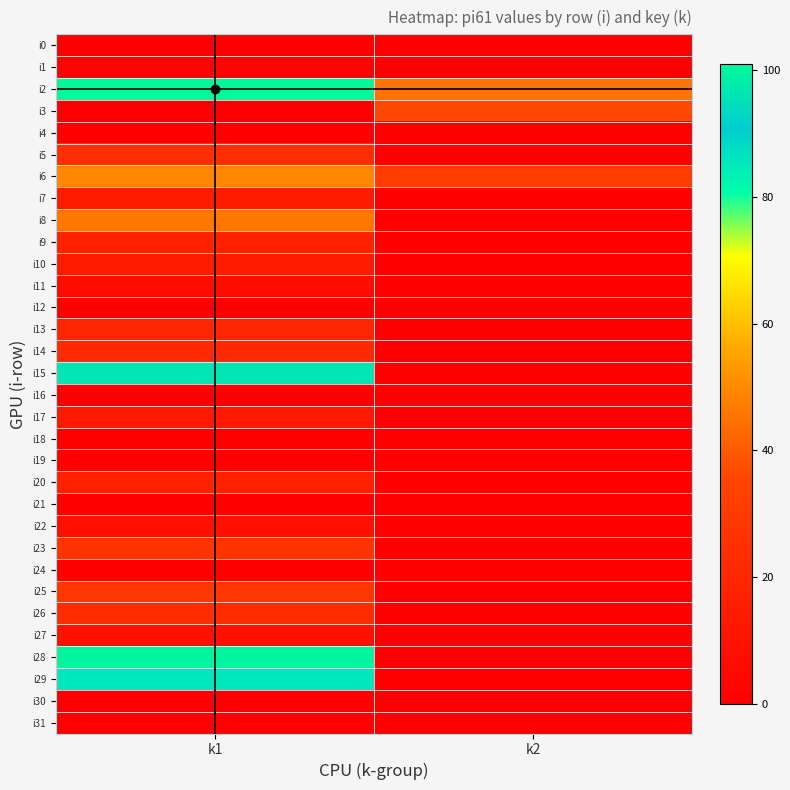

What is the spread (max minus min) of values at k2?

45